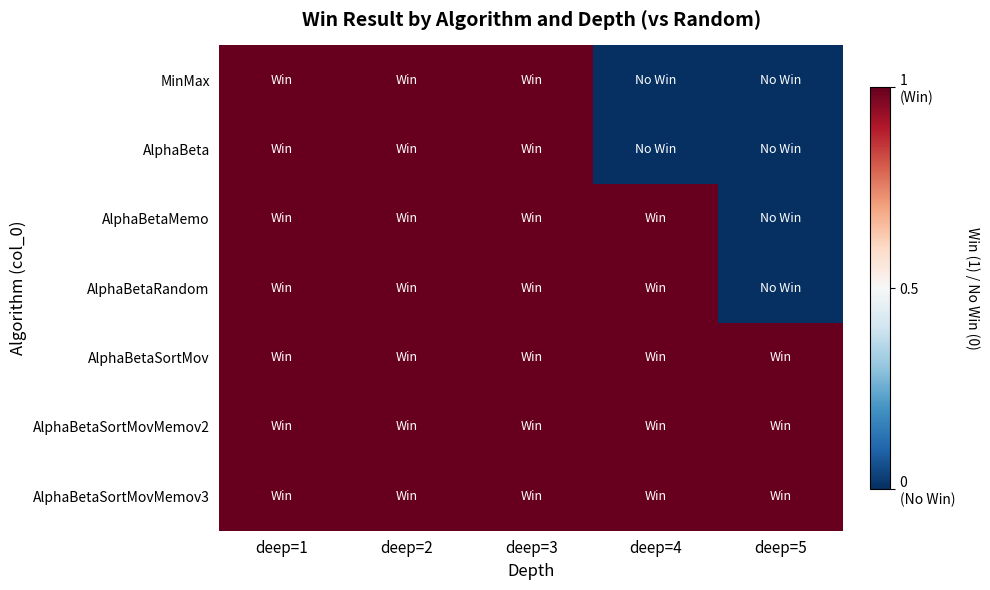

At deep=2, list the series in order from smallest to largest.

MinMax, AlphaBeta, AlphaBetaMemo, AlphaBetaRandom, AlphaBetaSortMov, AlphaBetaSortMovMemov2, AlphaBetaSortMovMemov3